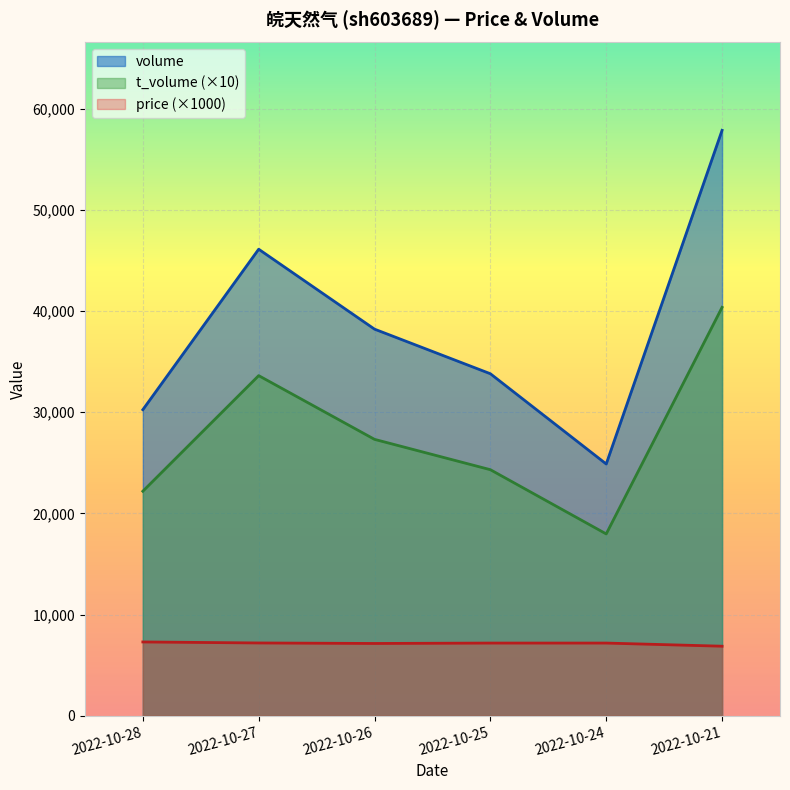

How many price values are between 7 and 8?

5